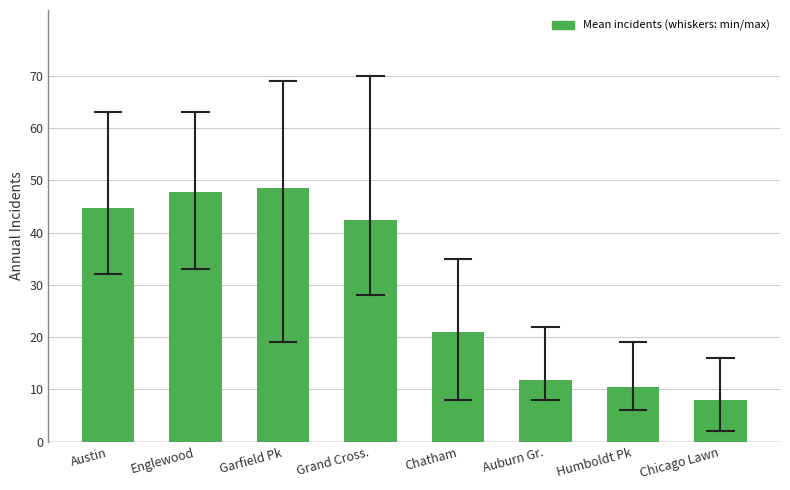

Reading right to left, what are all the values shown in this chart?

8.0	10.5	11.8	20.9	42.4	48.6	47.8	44.8